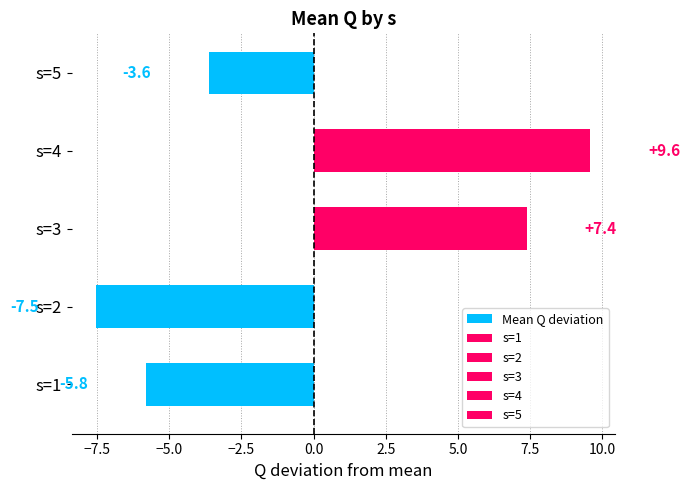

Count the number of values greater than -3.

2